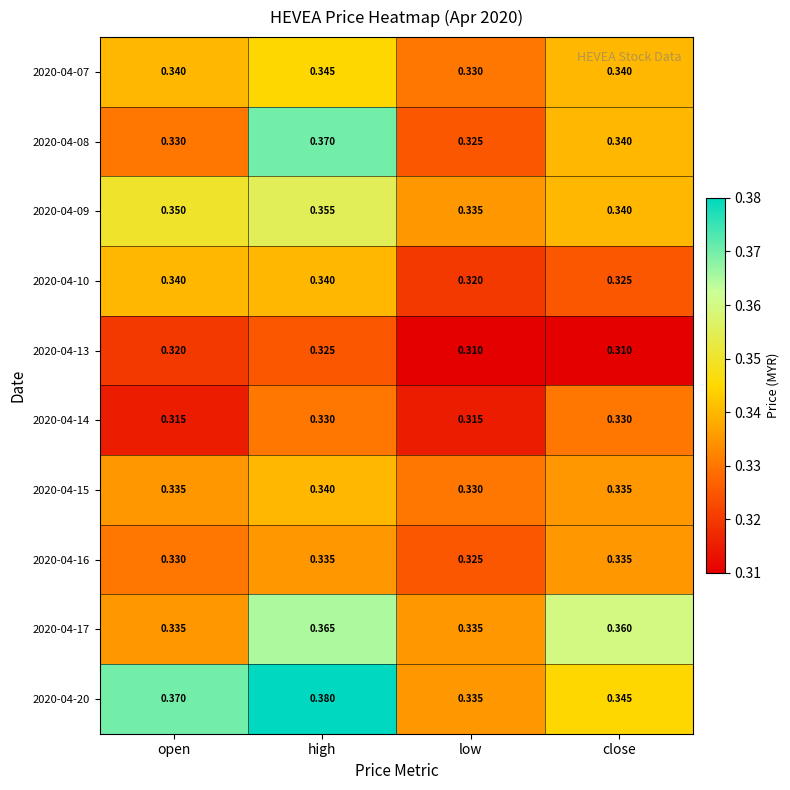

Rank the categories by 2020-04-20 value from highest to lowest.

high, open, close, low